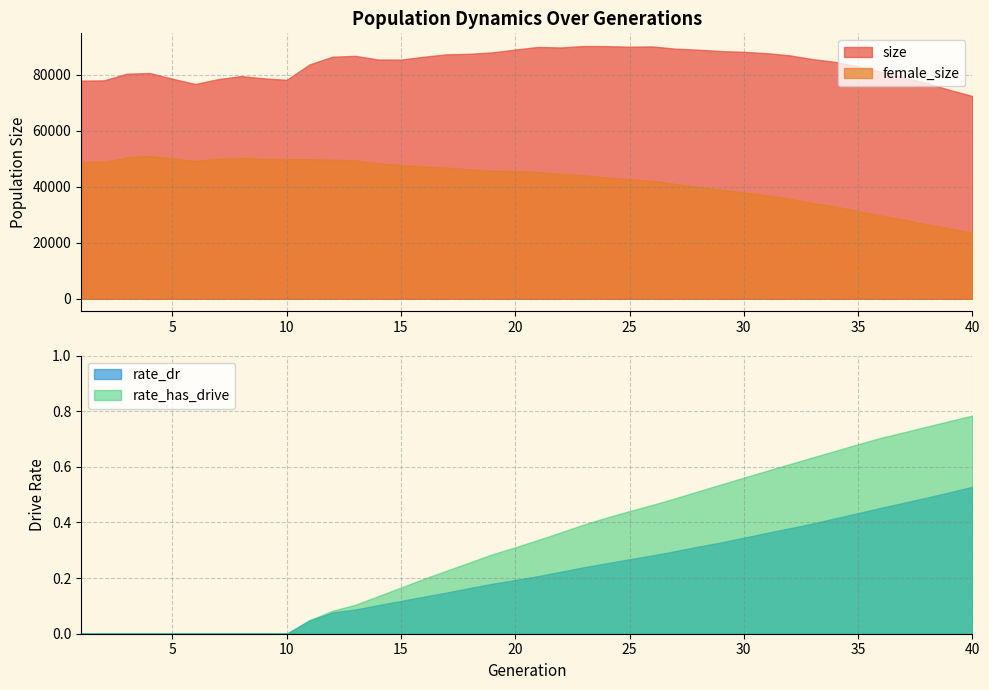

True or false: rate_has_drive has more than 0 interior local peaks.

False